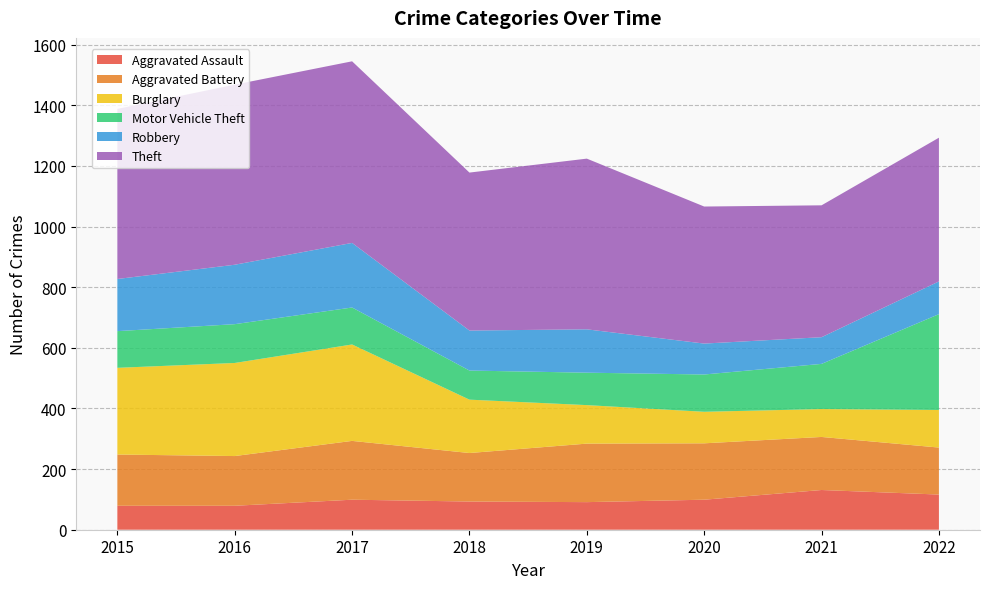

Reading left to right, transcribe all the data shown in this chart.

Aggravated Assault: 79	79	99	93	91	99	131	116
Aggravated Battery: 169	164	194	160	193	186	175	155
Burglary: 286	307	318	176	127	104	92	124
Motor Vehicle Theft: 121	128	122	96	107	123	149	316
Robbery: 172	196	213	132	143	102	88	108
Theft: 561	594	599	521	563	452	435	474